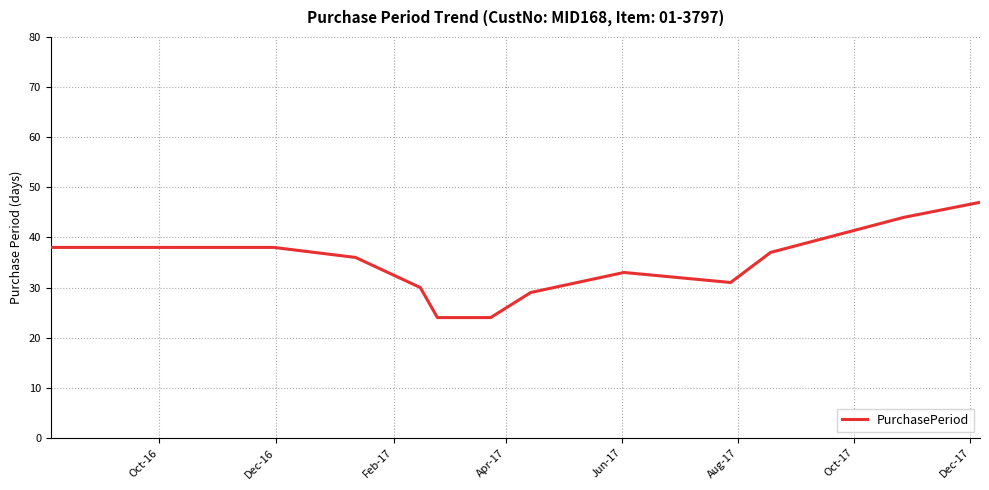

Count the number of categories in the chart.

15